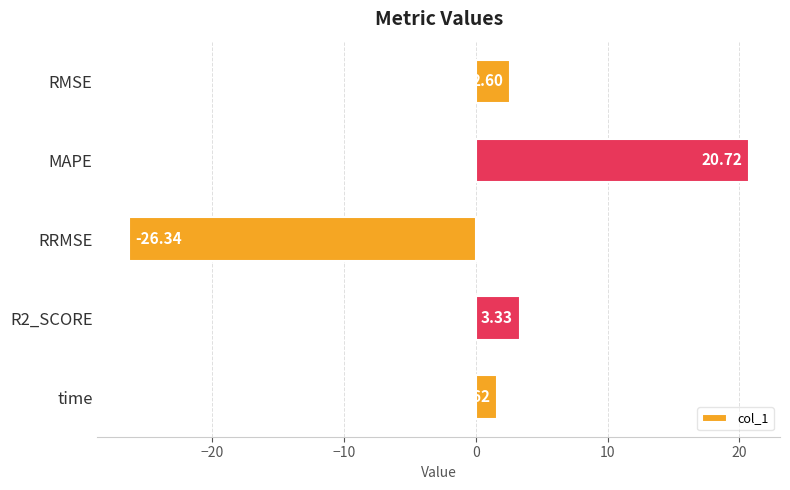

What is the label of the 5th bar from the top?

time